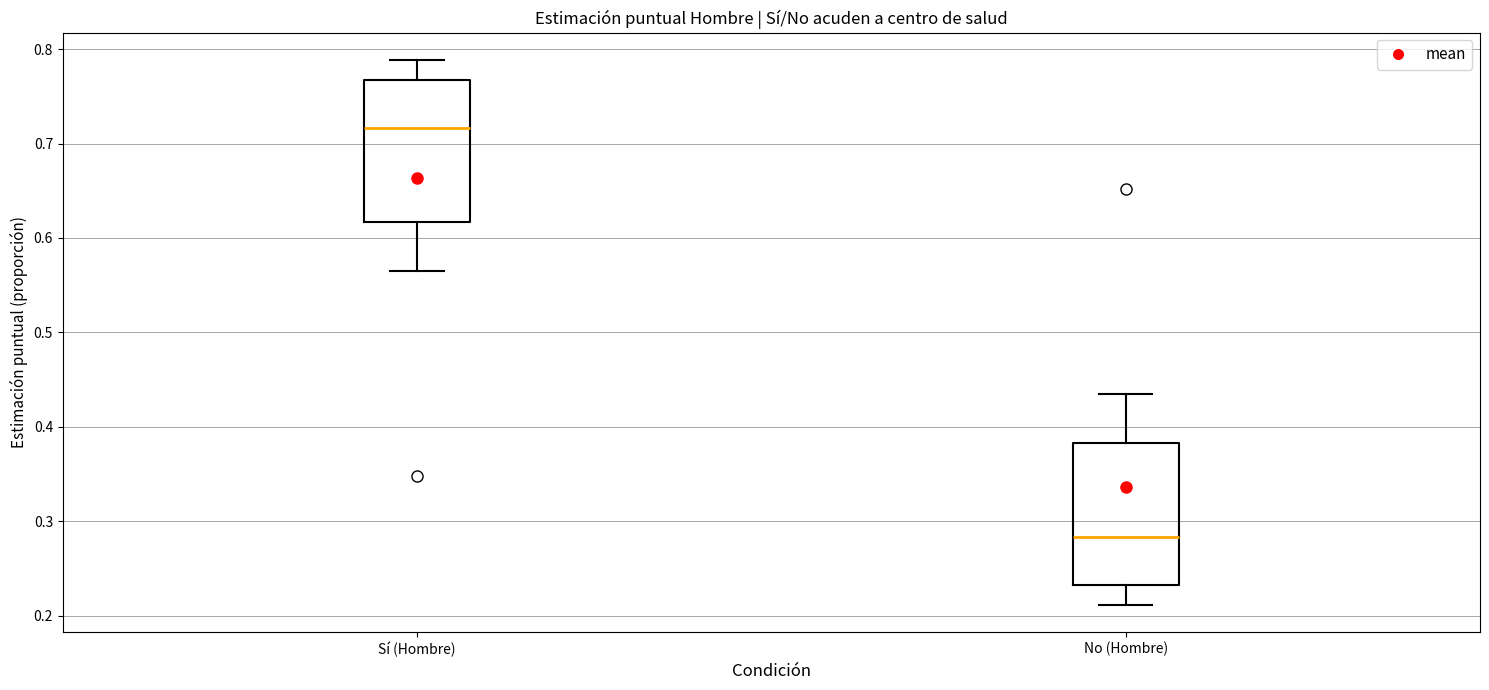

Reading left to right, read every box against the y-axis: the position of its median line, the range the box covers, and the ends of its whiskers. The values are not printed on the chart, so give them approximately, as read against the axis.

Sí (Hombre): median 0.72, box 0.62 to 0.77, whiskers 0.57 to 0.79
No (Hombre): median 0.28, box 0.23 to 0.38, whiskers 0.21 to 0.43